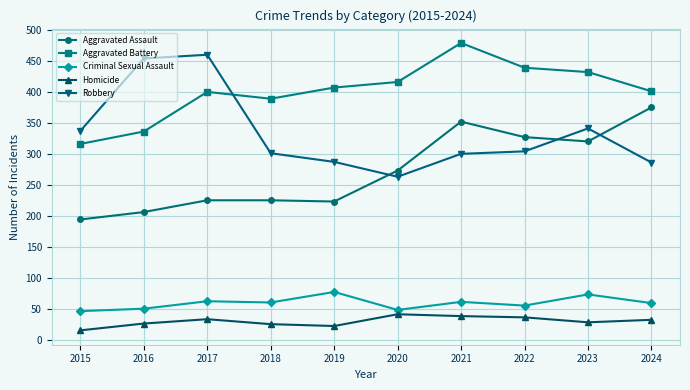

Which category has the lowest value in the Robbery series?

2020